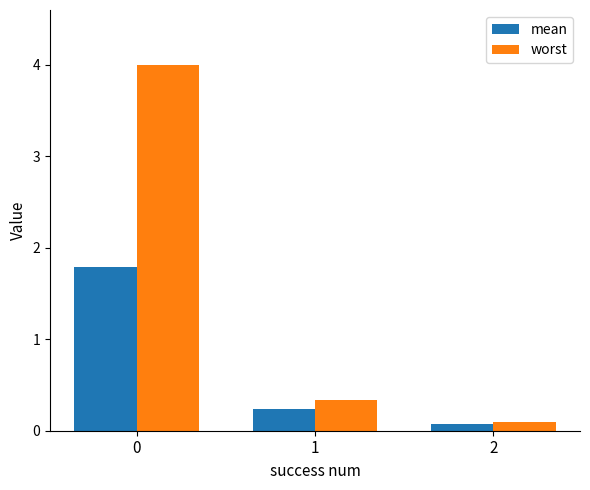

What is the minimum value for mean?

0.1